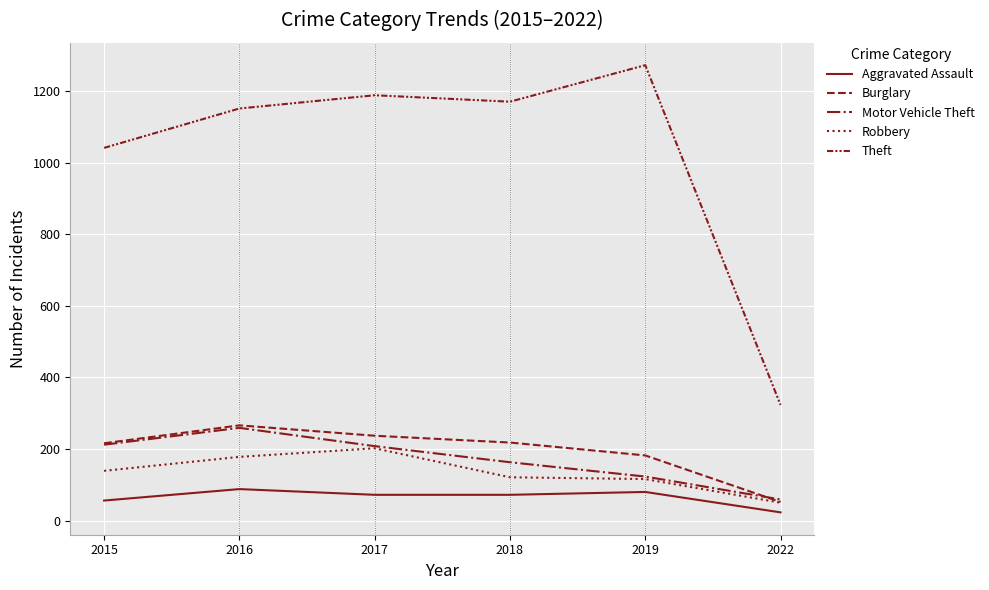

Rank the categories by Burglary value from highest to lowest.

2016, 2017, 2018, 2015, 2019, 2022